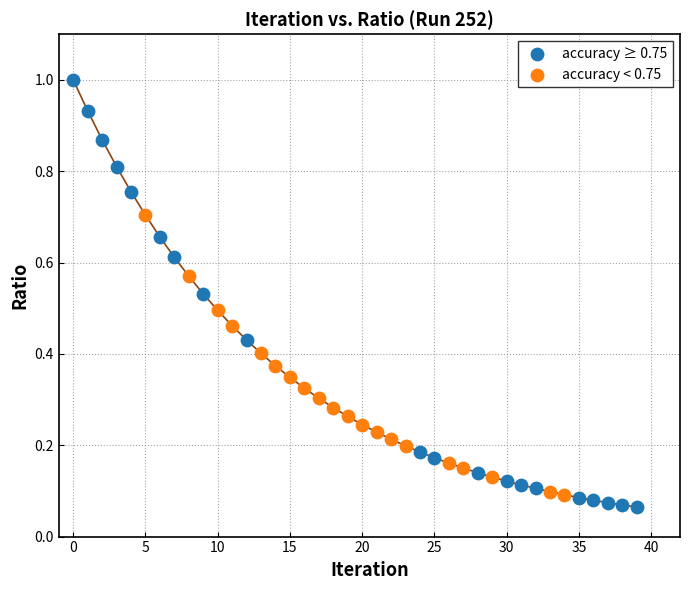

What are all the series names shown in the legend?

accuracy ≥ 0.75, accuracy < 0.75